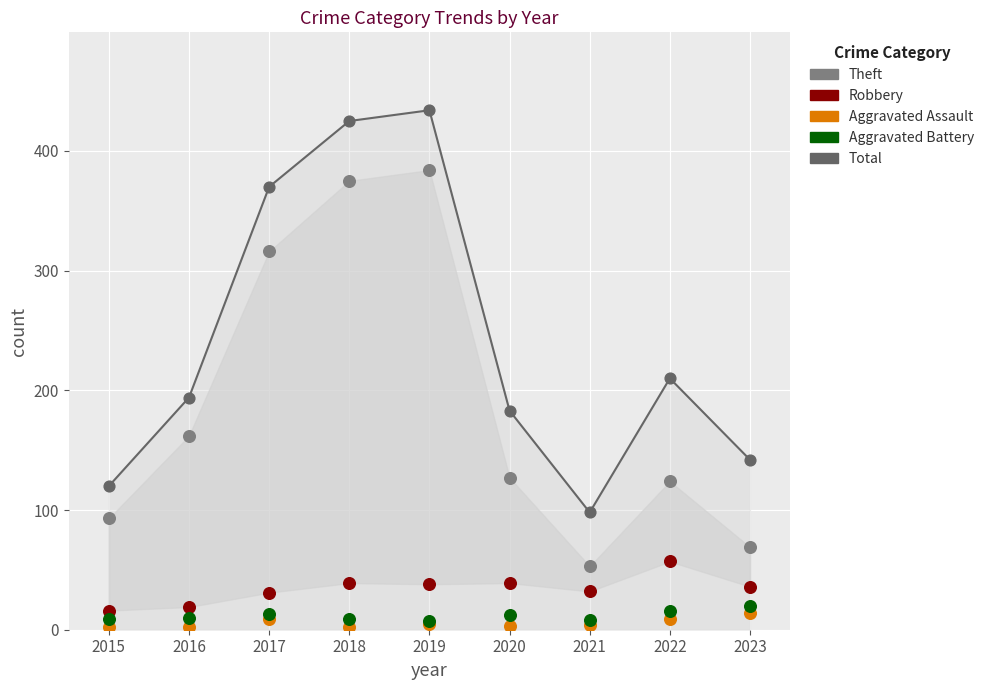

What are all the series names shown in the legend?

Total, Theft, Robbery, Aggravated Assault, Aggravated Battery